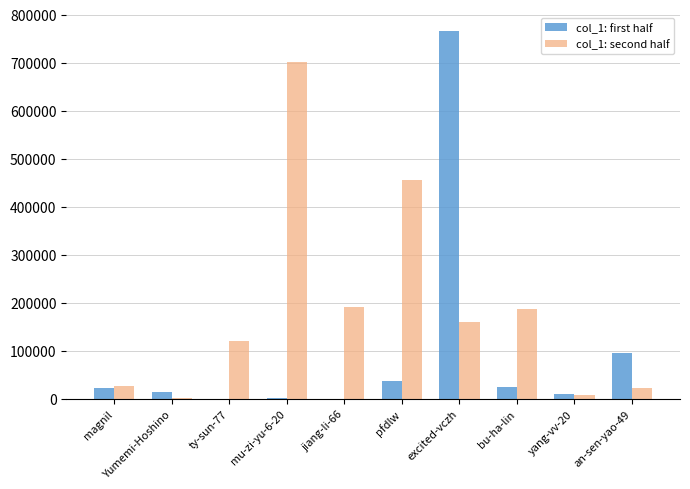

Which series has the largest range (max minus min)?

col_1: first half